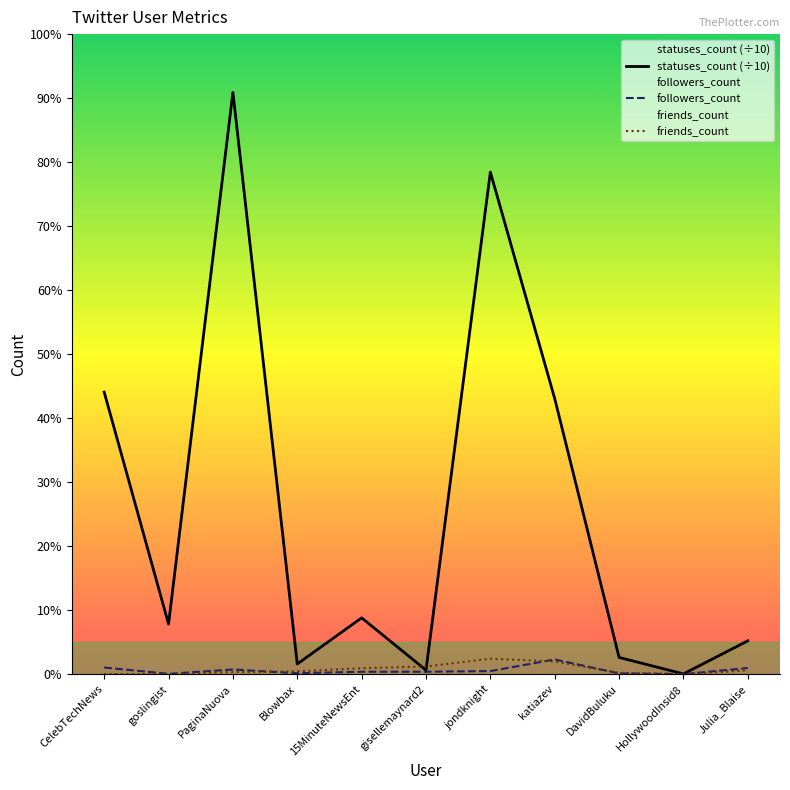

What is the sum of the friends_count values at CelebTechNews and DavidBuluku?

253.0